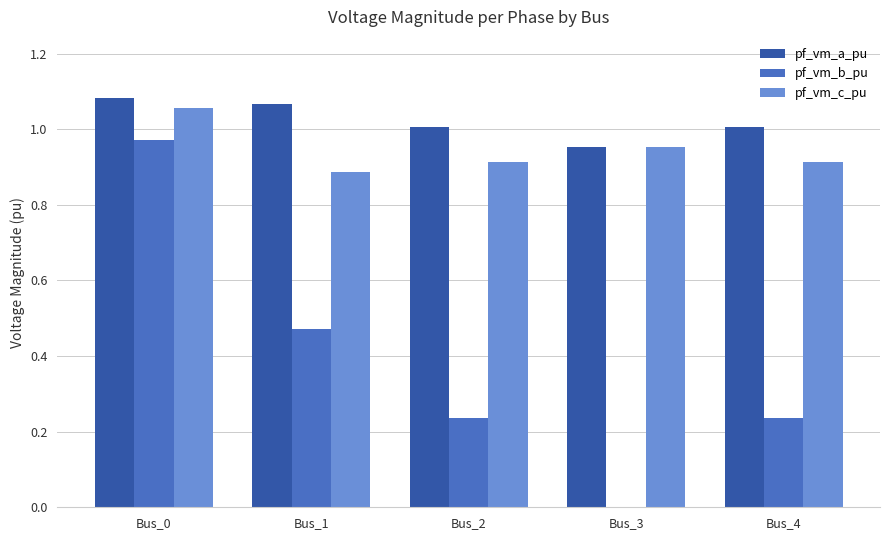

Which series has the largest total across all categories?

pf_vm_a_pu